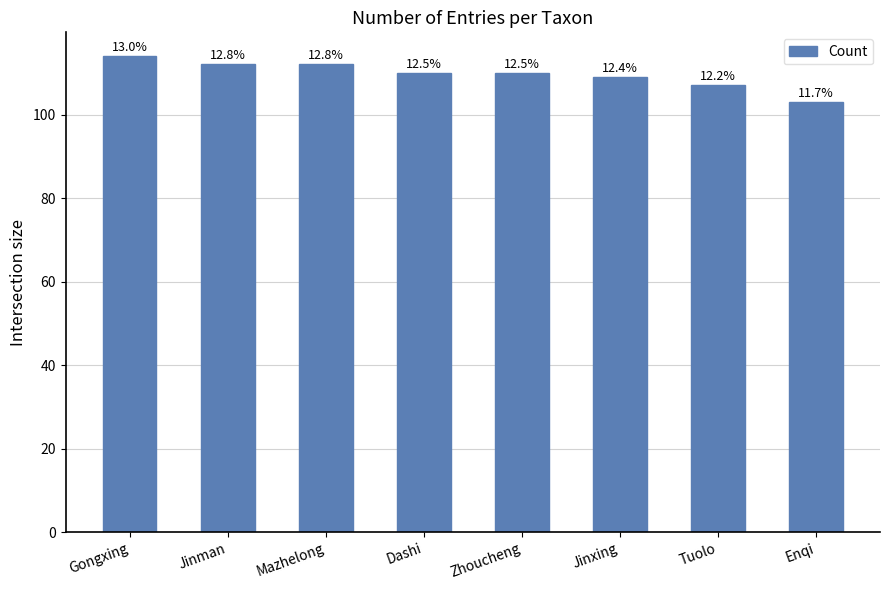

What is the difference between the second highest and minimum values?

9